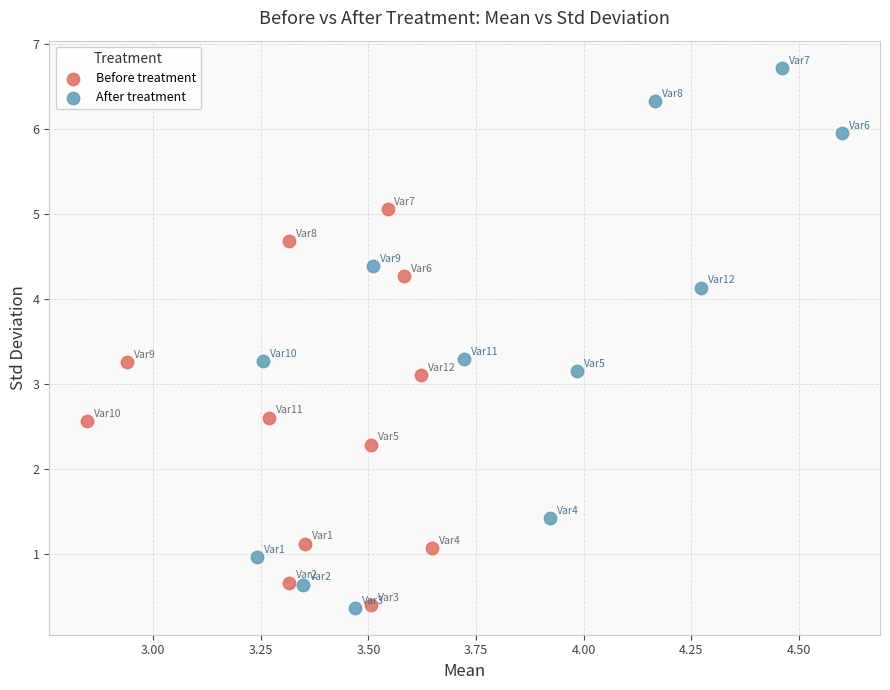

Which series reaches the maximum Y coordinate?

After treatment